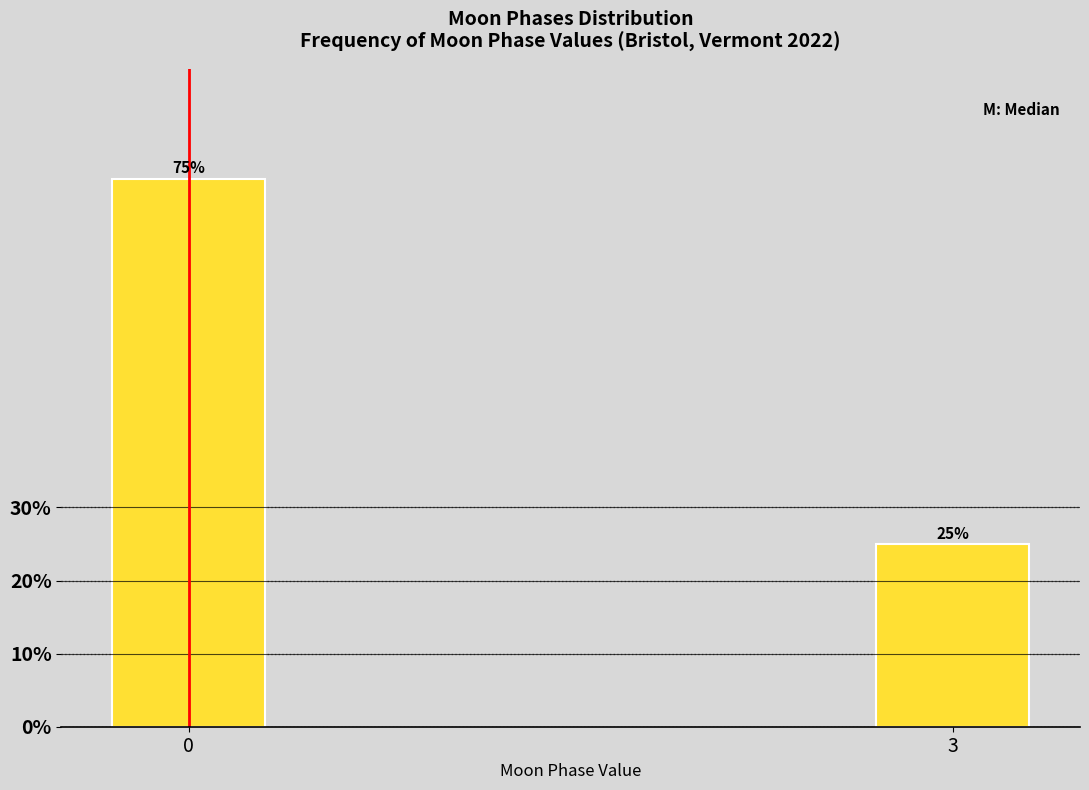

Reading left to right, list all the values displayed in this chart.

0=75	3=25